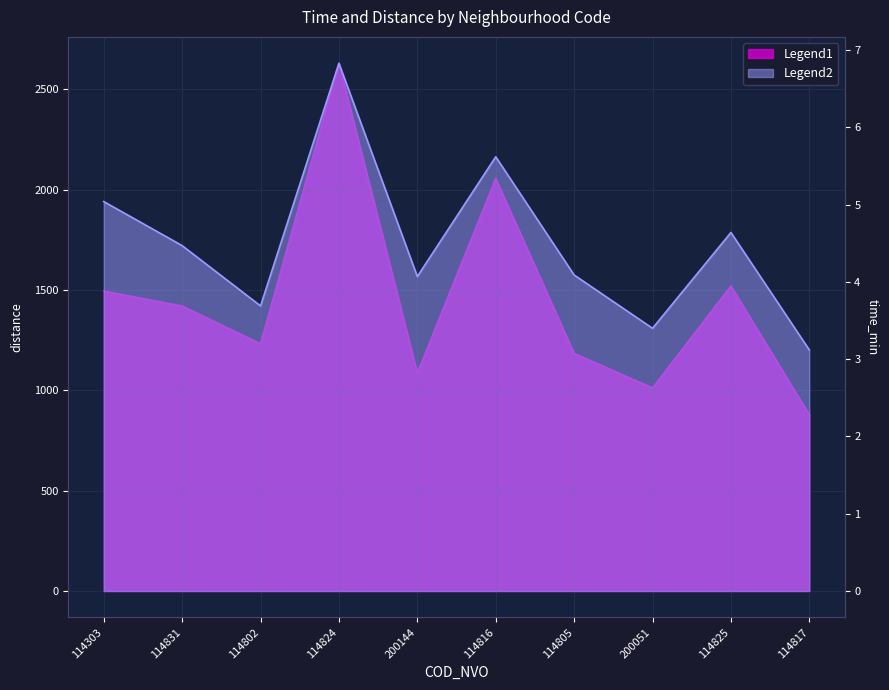

At which category is the sum across all series the highest?

114824